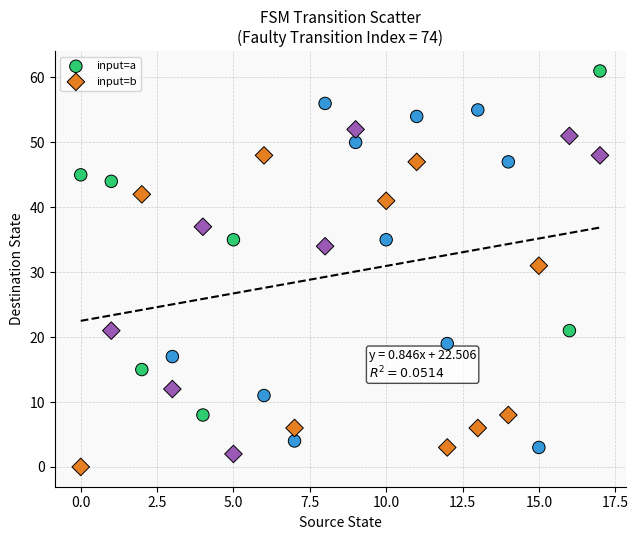

What are all the series names shown in the legend?

input=a, input=b